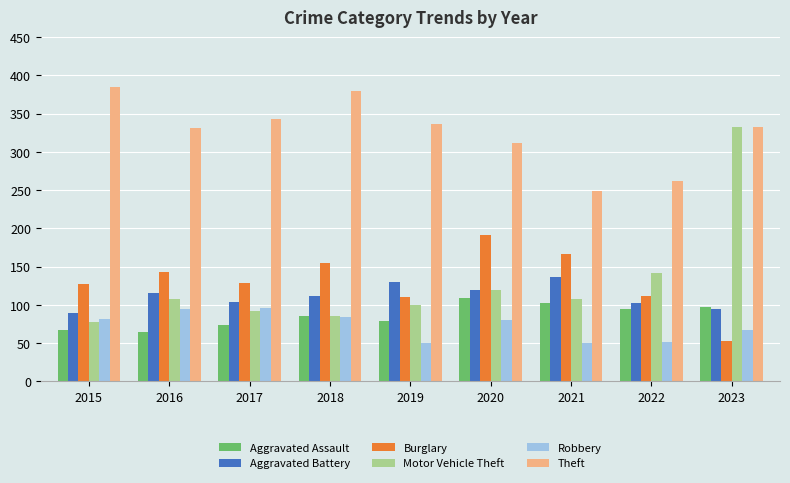

How many bars are there in each group?

6